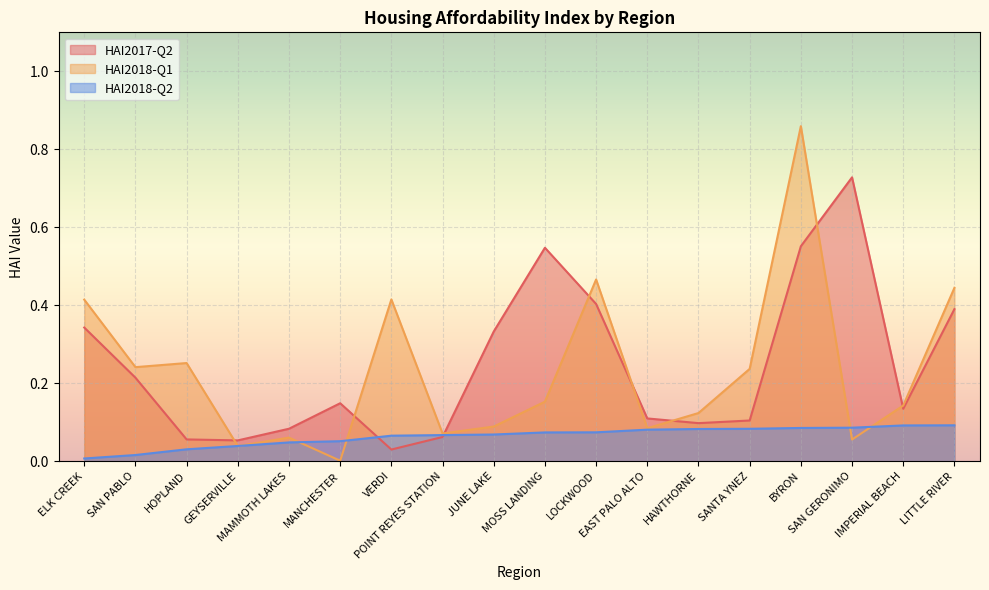

What is the sum of all HAI2018-Q1 values?

4.1